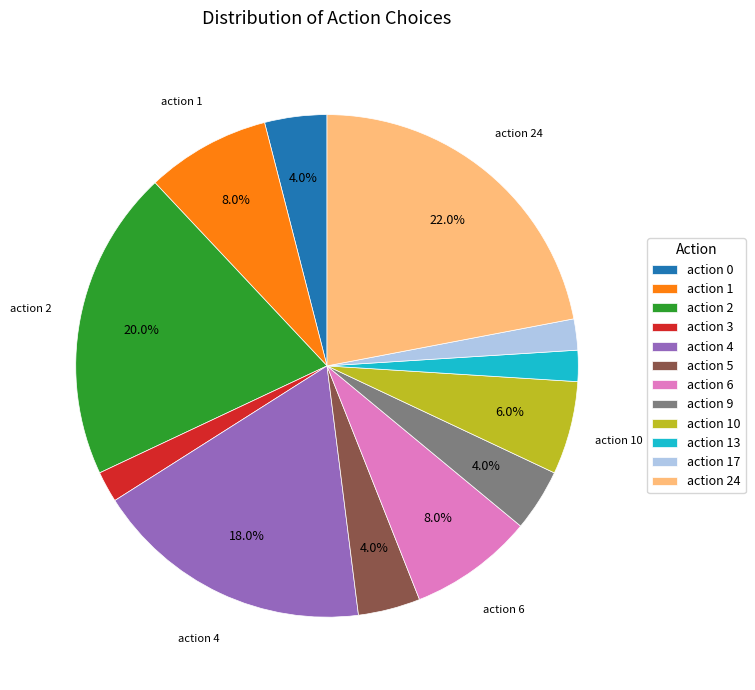

Combined, what portion of the pie is action 0 and action 5?

8.0%